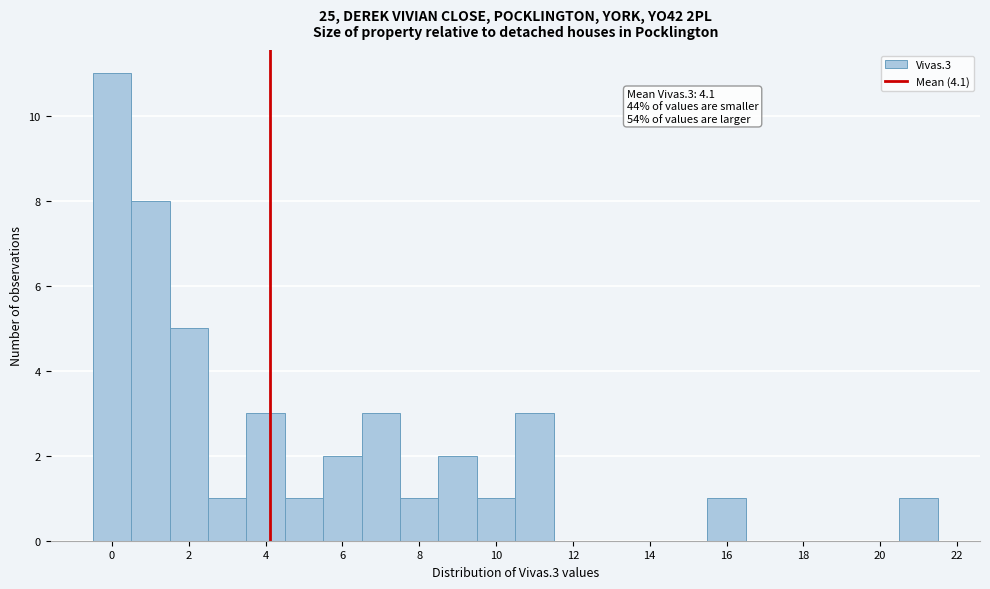

Which range on the x-axis has the tallest bar?

-0.5 to 0.5